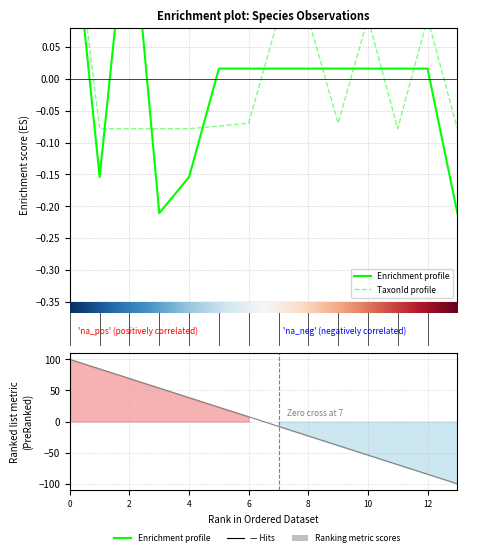

True or false: Noggrannhet has a value of 0.4 at 0.

False